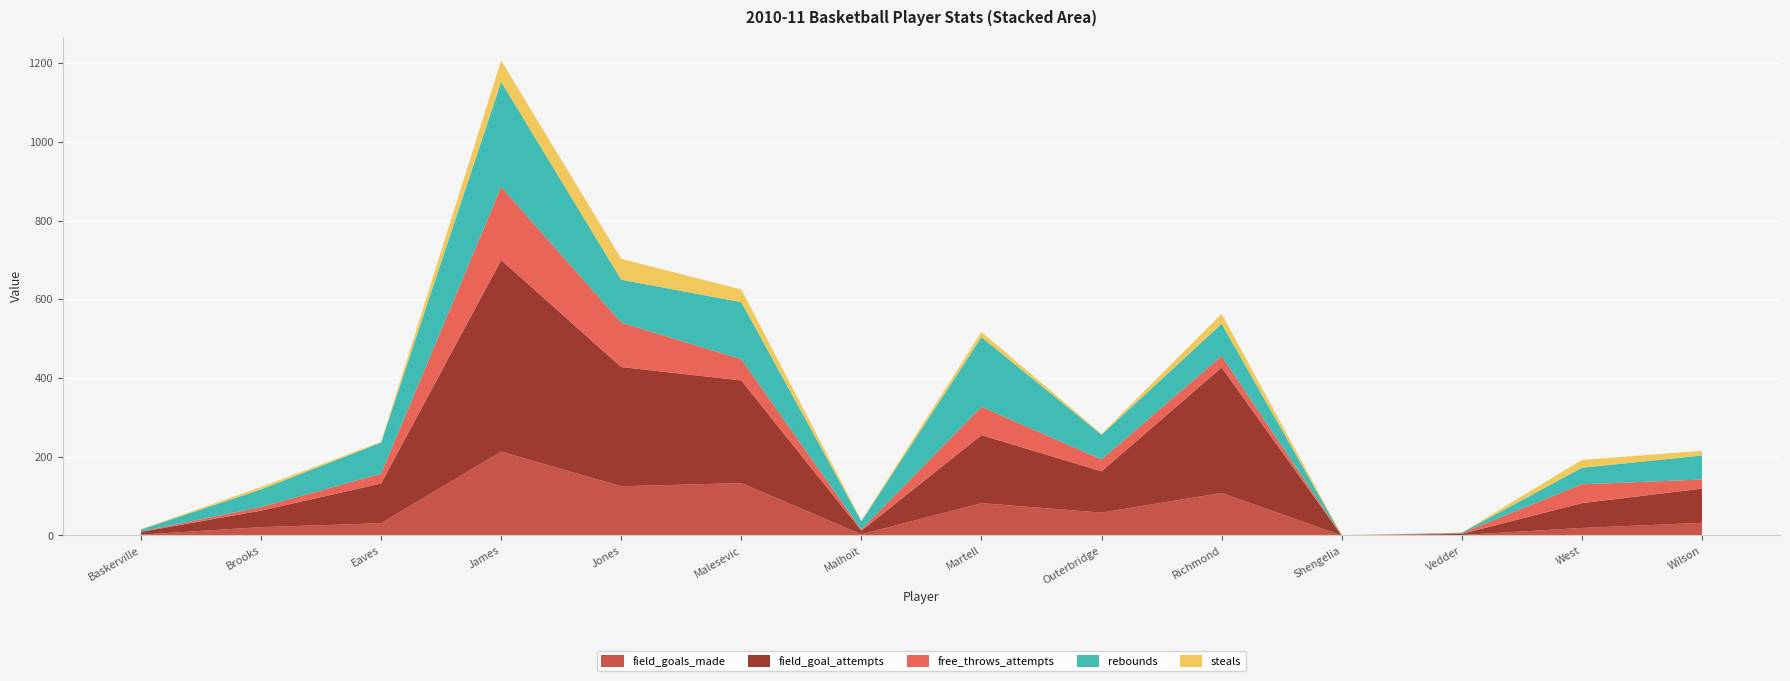

Reading left to right, what are all the values shown in this chart?

field_goals_made: Baskerville=2	Brooks=21	Eaves=31	James=213	Jones=125	Malesevic=133	Malhoit=3	Martell=82	Outerbridge=58	Richmond=108	Shengelia=0	Vedder=1	West=19	Wilson=32
field_goal_attempts: Baskerville=7	Brooks=42	Eaves=101	James=487	Jones=303	Malesevic=261	Malhoit=9	Martell=173	Outerbridge=105	Richmond=319	Shengelia=0	Vedder=3	West=63	Wilson=87
free_throws_attempts: Baskerville=1	Brooks=9	Eaves=25	James=186	Jones=113	Malesevic=54	Malhoit=3	Martell=72	Outerbridge=30	Richmond=29	Shengelia=0	Vedder=2	West=48	Wilson=23
rebounds: Baskerville=5	Brooks=45	Eaves=79	James=267	Jones=109	Malesevic=145	Malhoit=21	Martell=177	Outerbridge=63	Richmond=82	Shengelia=0	Vedder=1	West=42	Wilson=61
steals: Baskerville=1	Brooks=6	Eaves=2	James=54	Jones=53	Malesevic=32	Malhoit=2	Martell=13	Outerbridge=2	Richmond=25	Shengelia=1	Vedder=0	West=20	Wilson=12